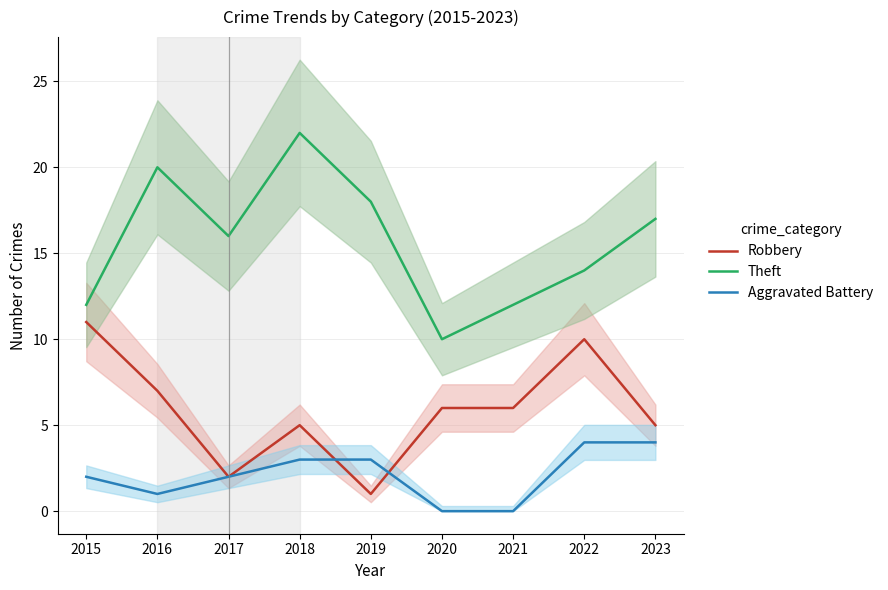

Which series has the largest total across all categories?

Theft